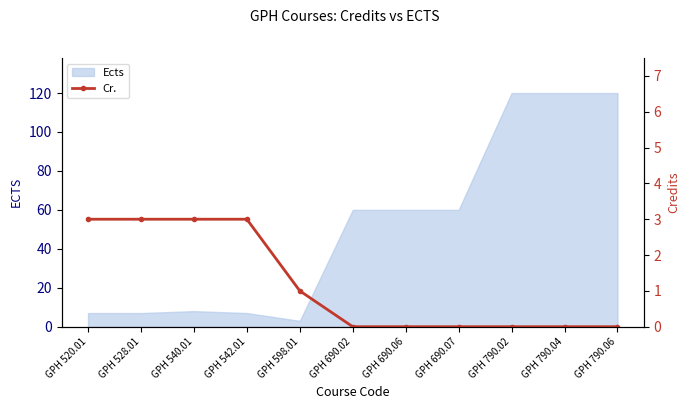

True or false: Ects has a value of 89 at GPH 690.06.

False